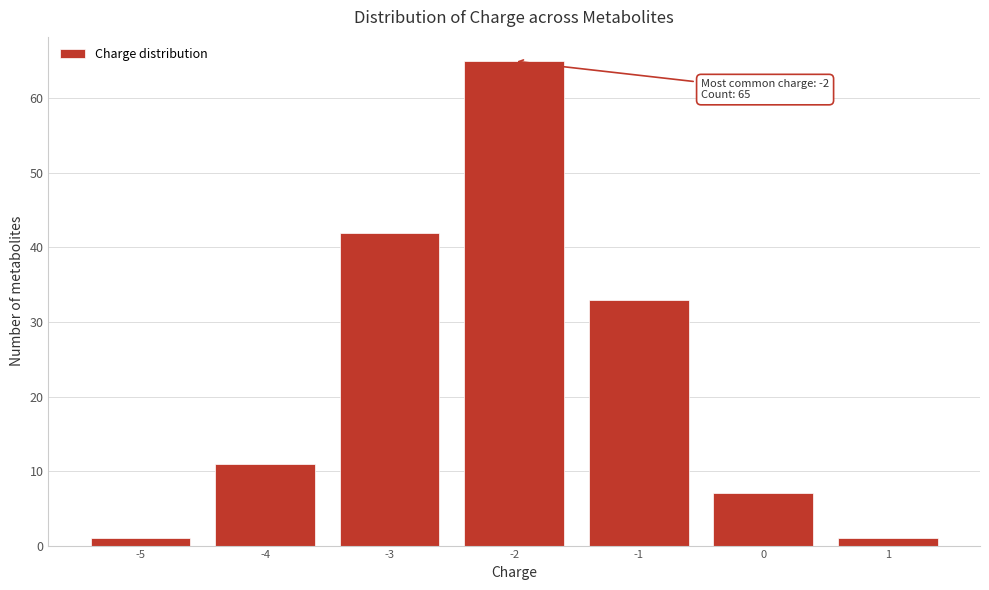

Reading left to right, list all the values displayed in this chart.

-5=1	-4=11	-3=42	-2=65	-1=33	0=7	1=1